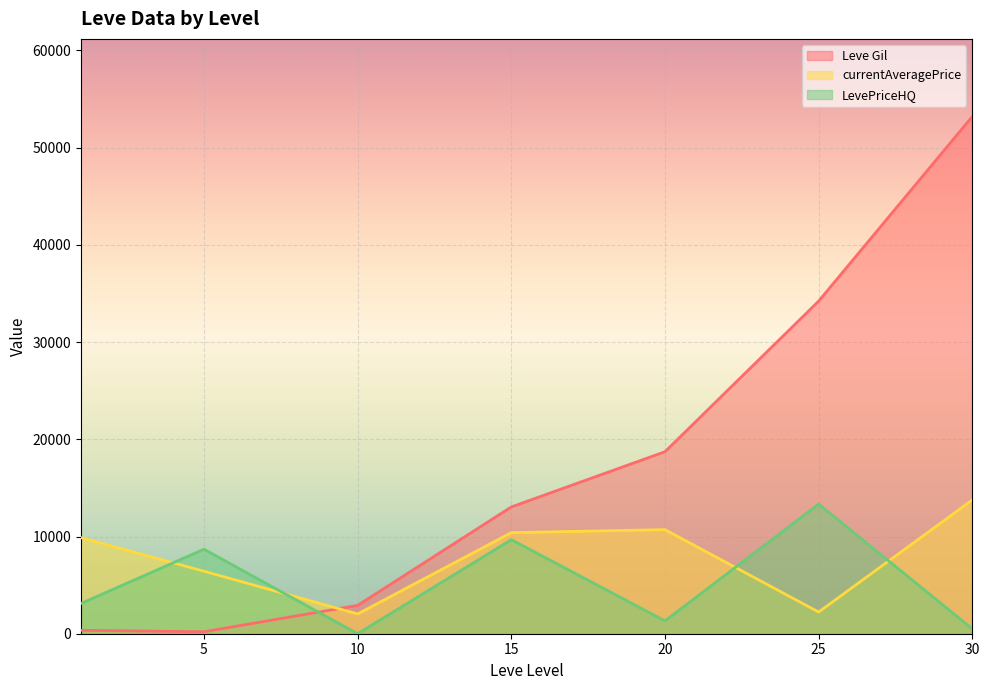

What is the minimum value for Leve Gil?

201.7